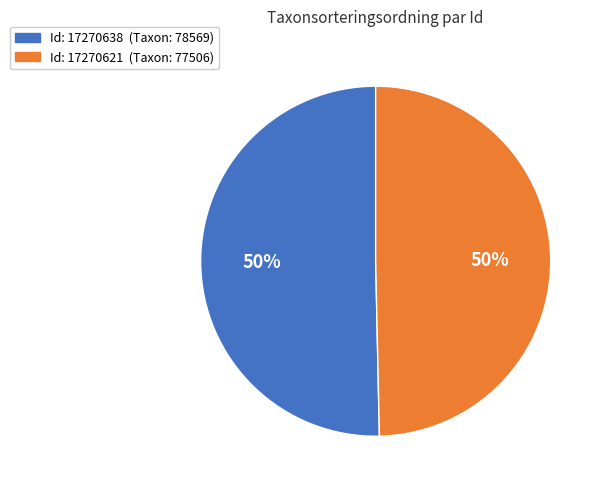

How many slices are in this pie chart?

2